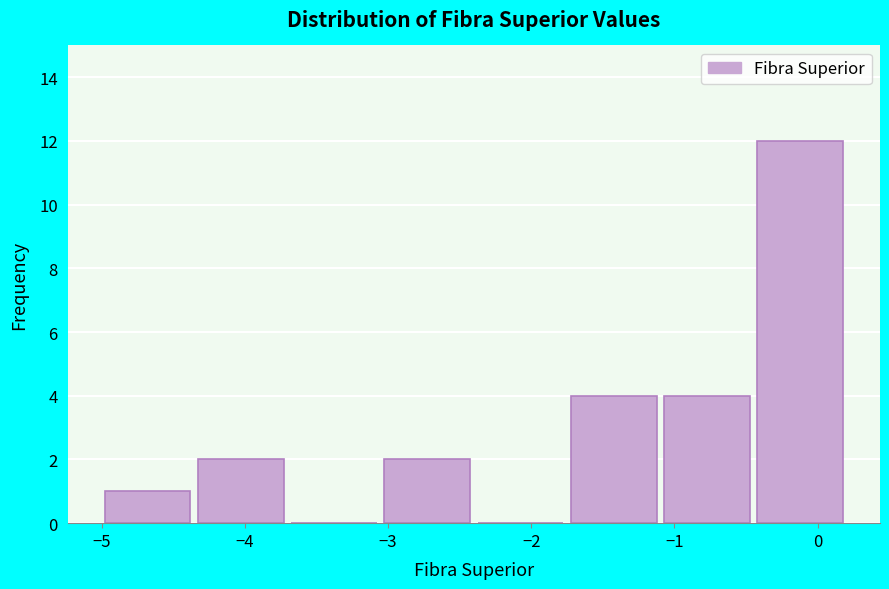

Reading left to right, transcribe this chart: for each bar, give the range it covers on the x-axis and its height. Neither the bar edges nor the heights are printed on the chart, so give them approximately, as read against the axes.

-5.0 to -4.3: 1
-4.3 to -3.7: 2
-3.7 to -3.0: 0
-3.0 to -2.4: 2
-2.4 to -1.7: 0
-1.7 to -1.1: 4
-1.1 to -0.4: 4
-0.4 to 0.2: 12